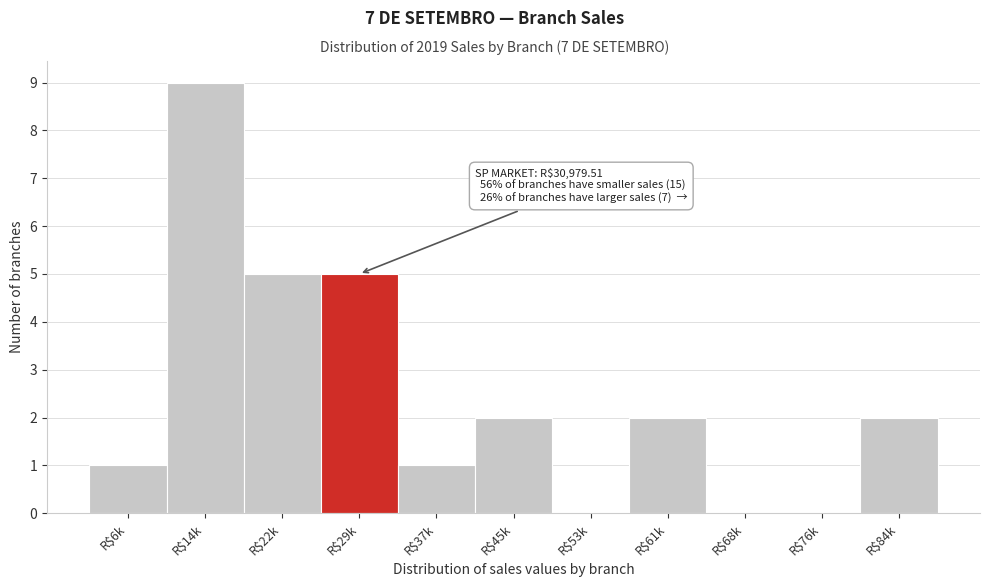

What value does the data have at R$29k?

5